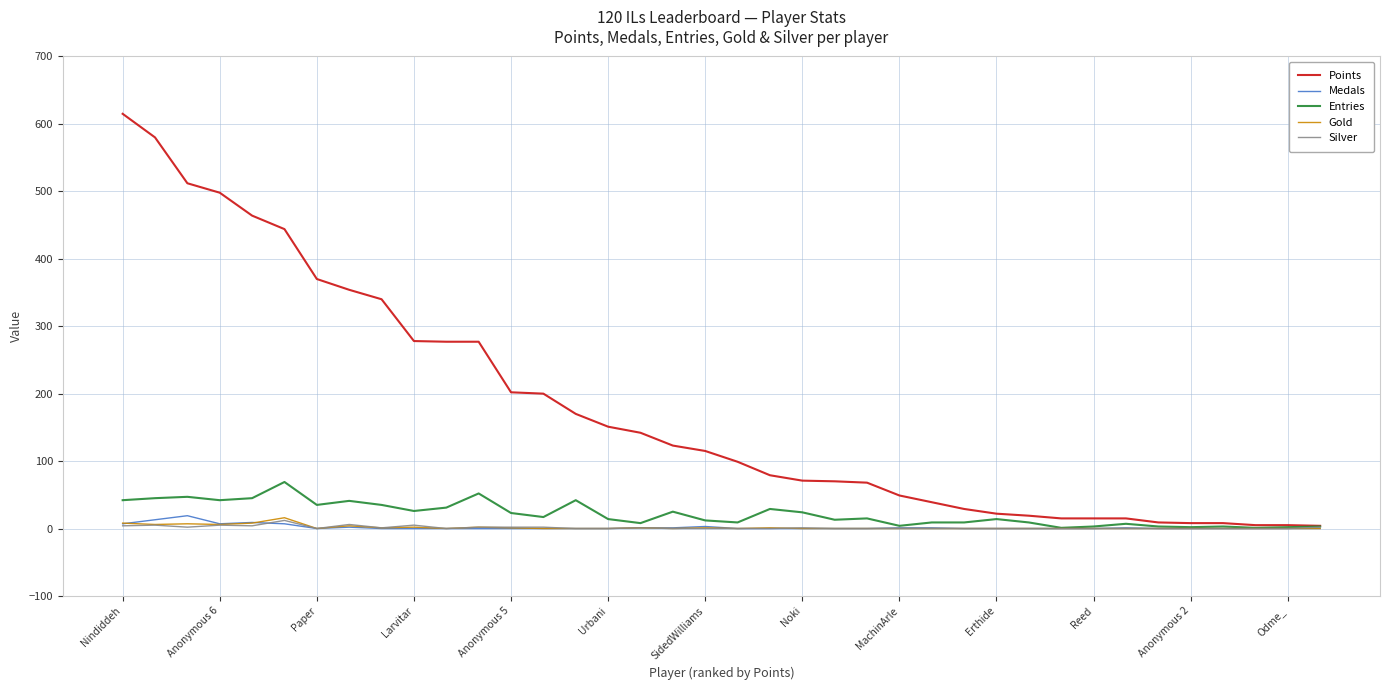

What is the difference between the maximum and minimum values in the Entries series?

68